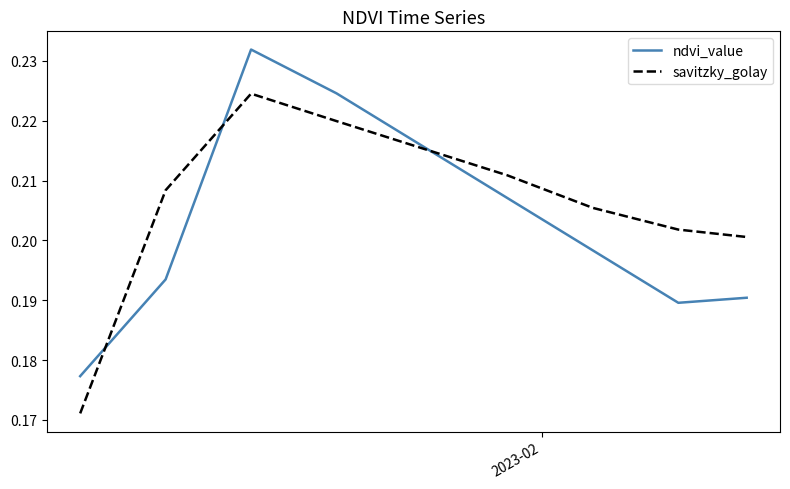

True or false: ndvi_value and savitzky_golay intersect in this chart.

True